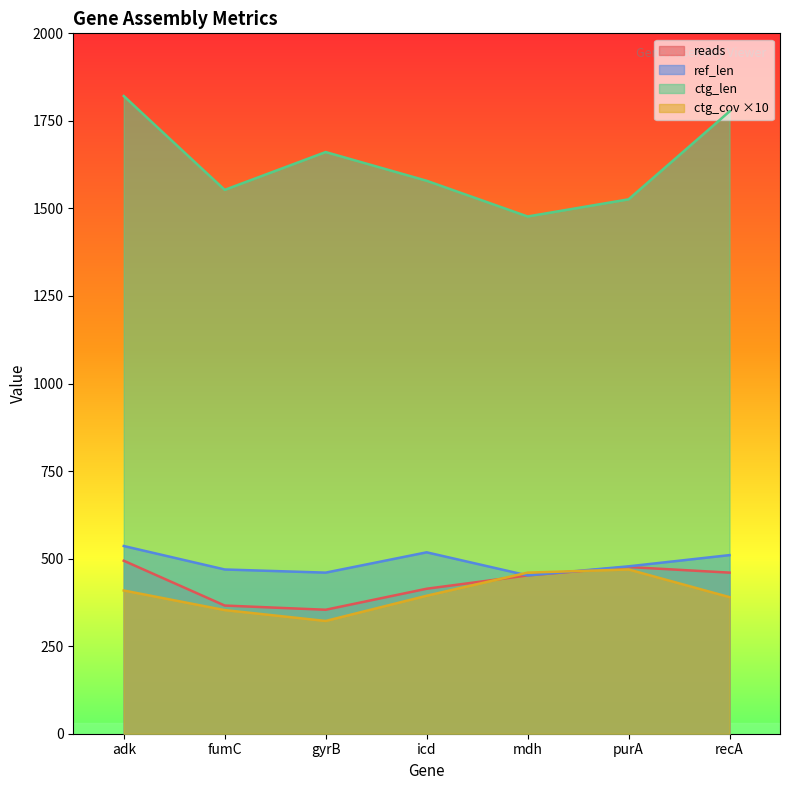

Which has a higher value, fumC or adk?

adk